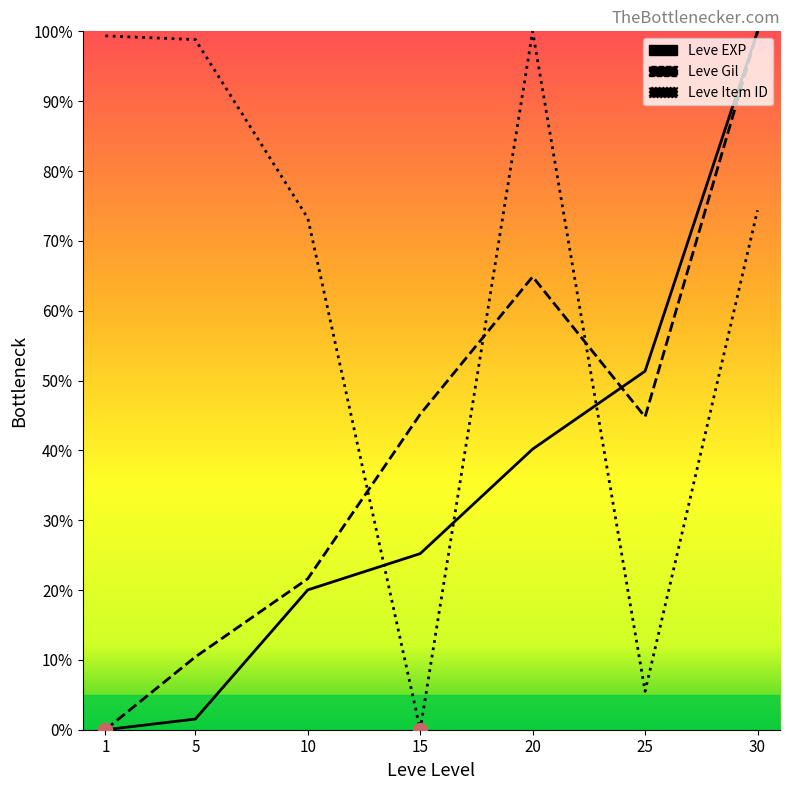

Where does the Leve Item ID series first go above 74?

1